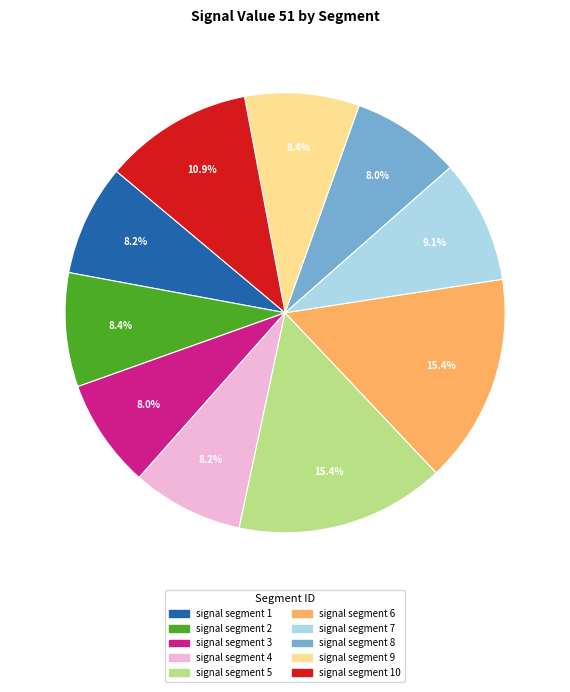

Does any single category account for the majority?

No